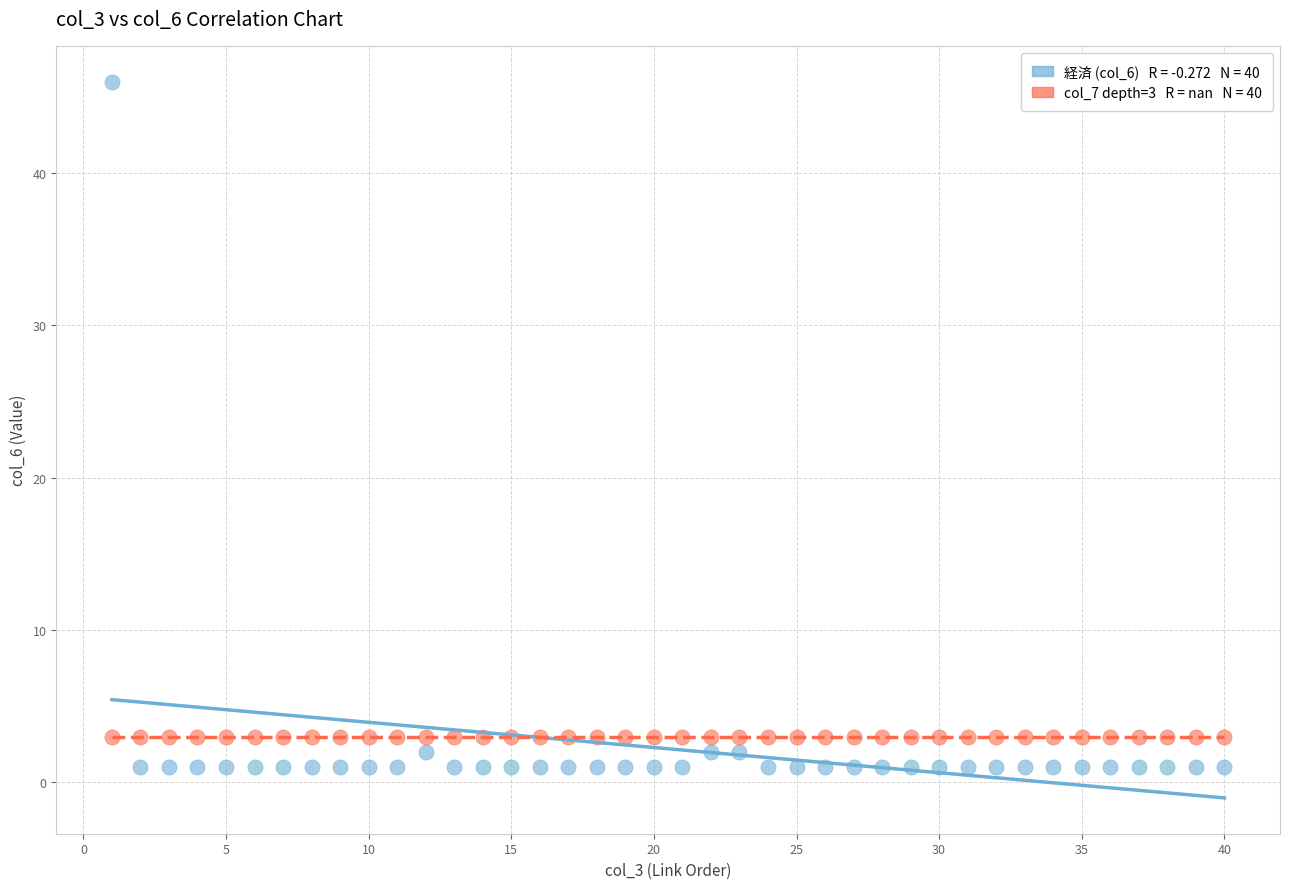

Count the number of points in this scatter plot.

80